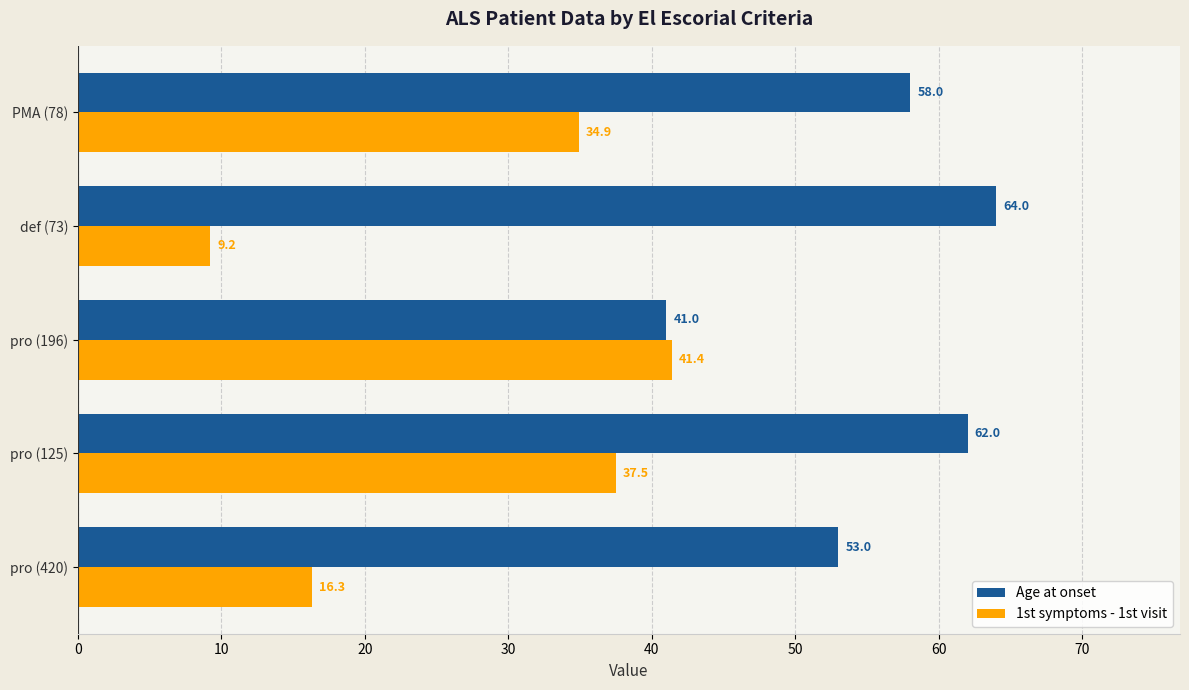

The value of Age at onset at pro (420) is 73.6. True or false?

False